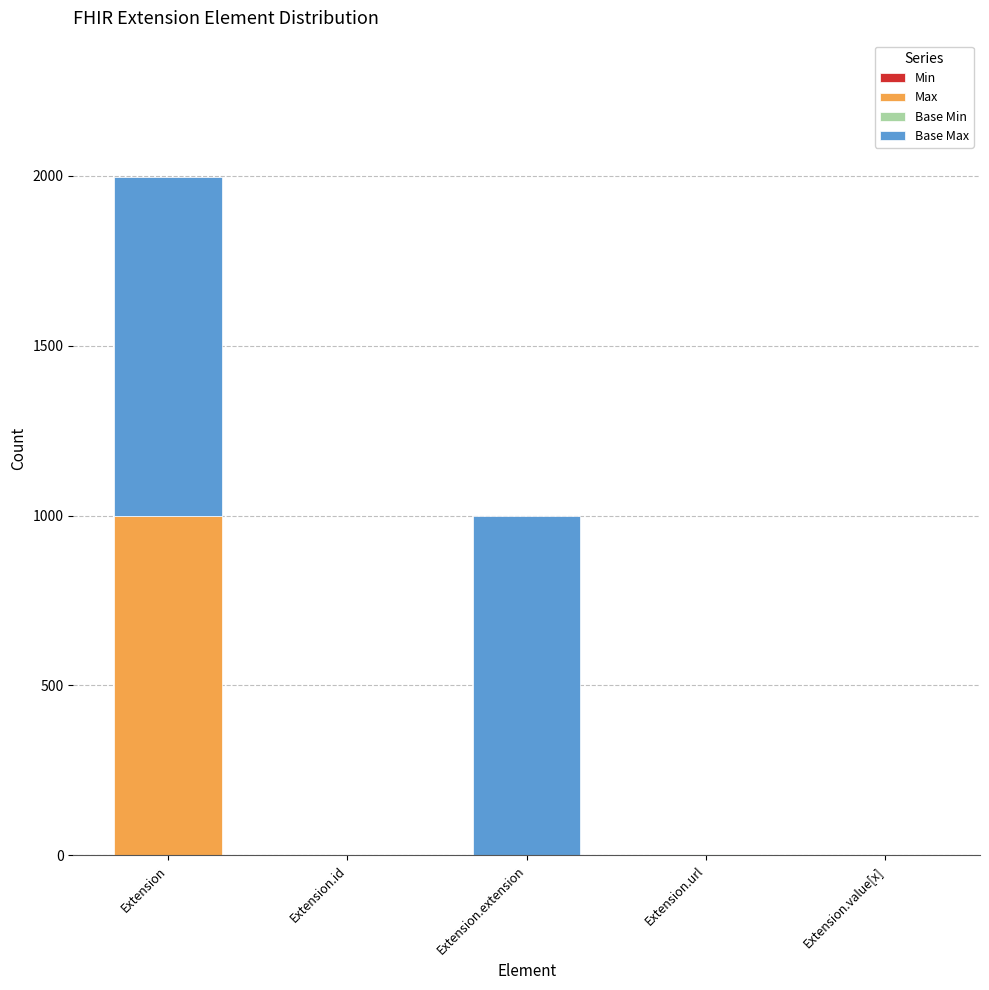

At which category is the sum across all series the highest?

Extension